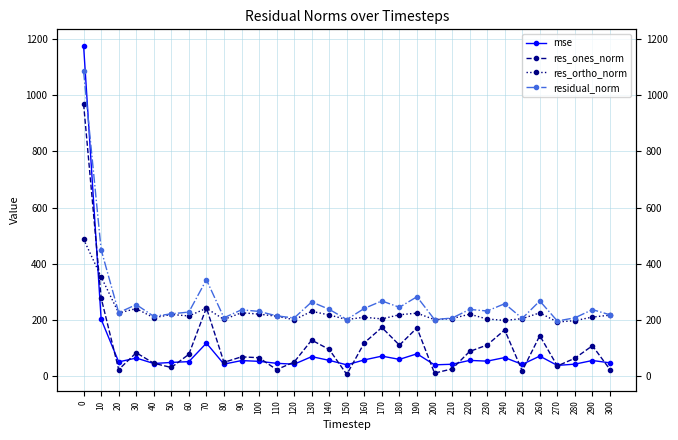

Is it true that residual_norm equals 383.4 at 110?

False